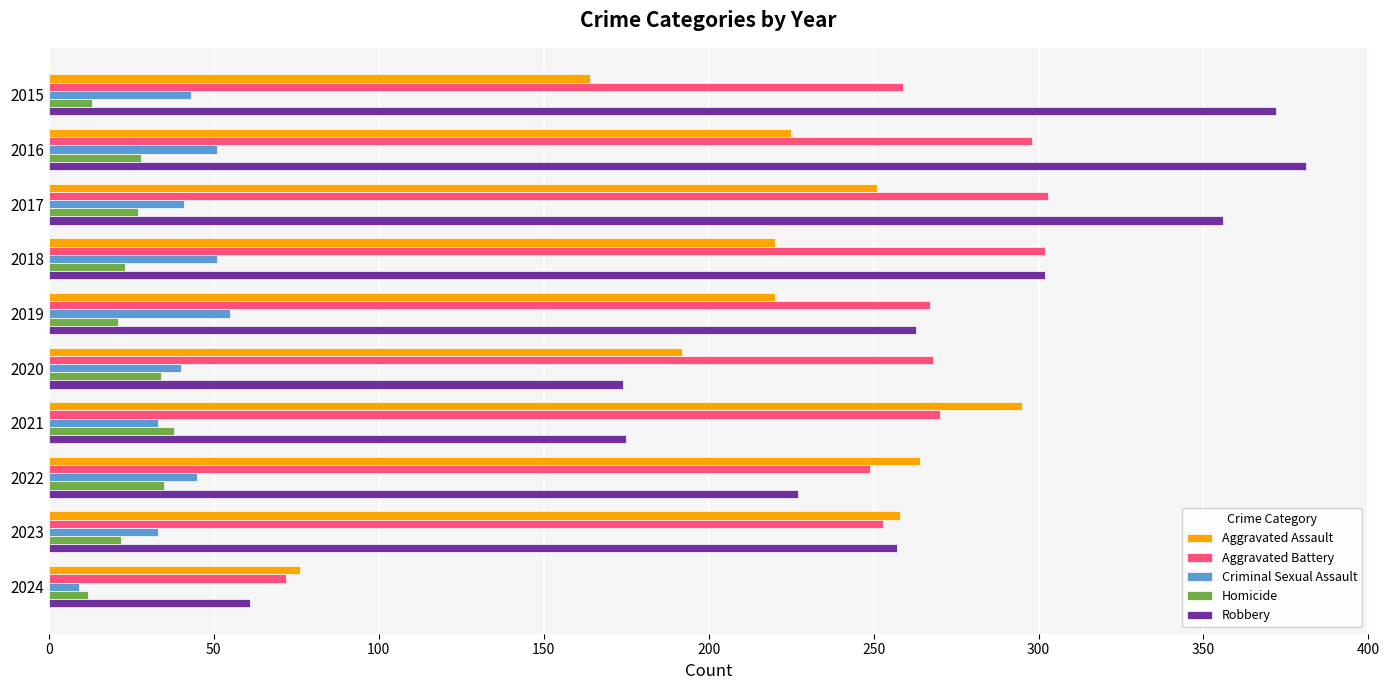

What is the spread (max minus min) of values at 2022?

229